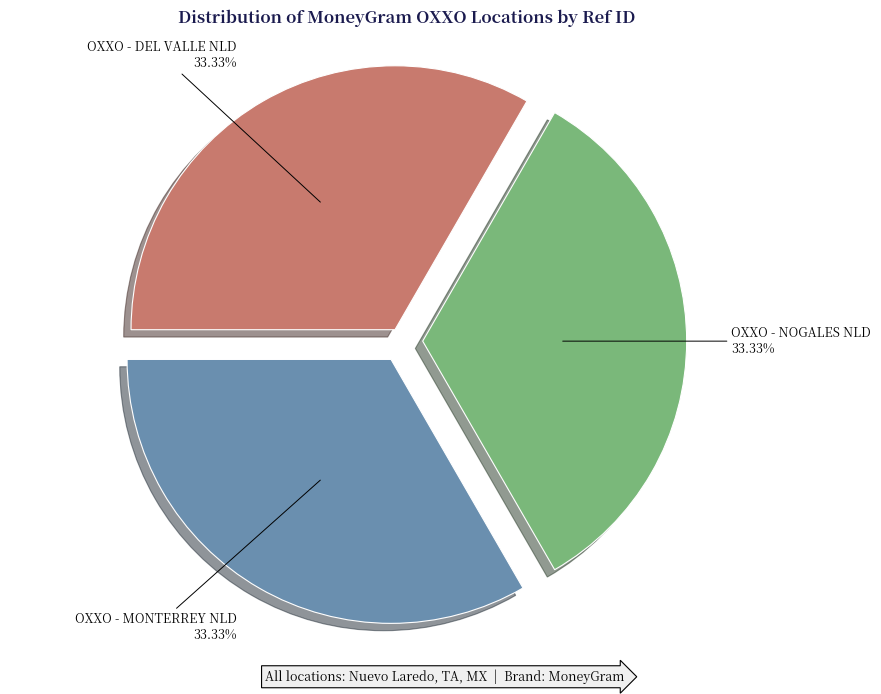

Is it true that OXXO - MONTERREY NLD is 24% of the pie?

False